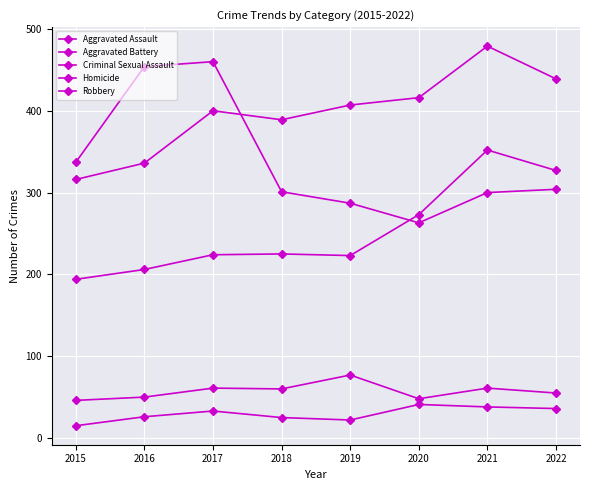

What is the difference between the second highest and minimum values in the Aggravated Assault series?

133